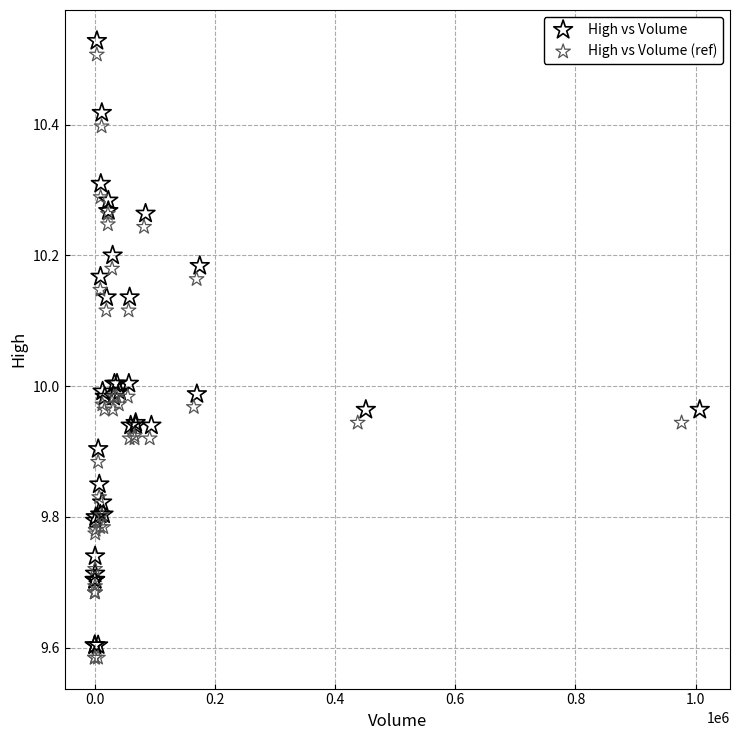

Which series contains the lowest Y value?

High vs Volume (ref)